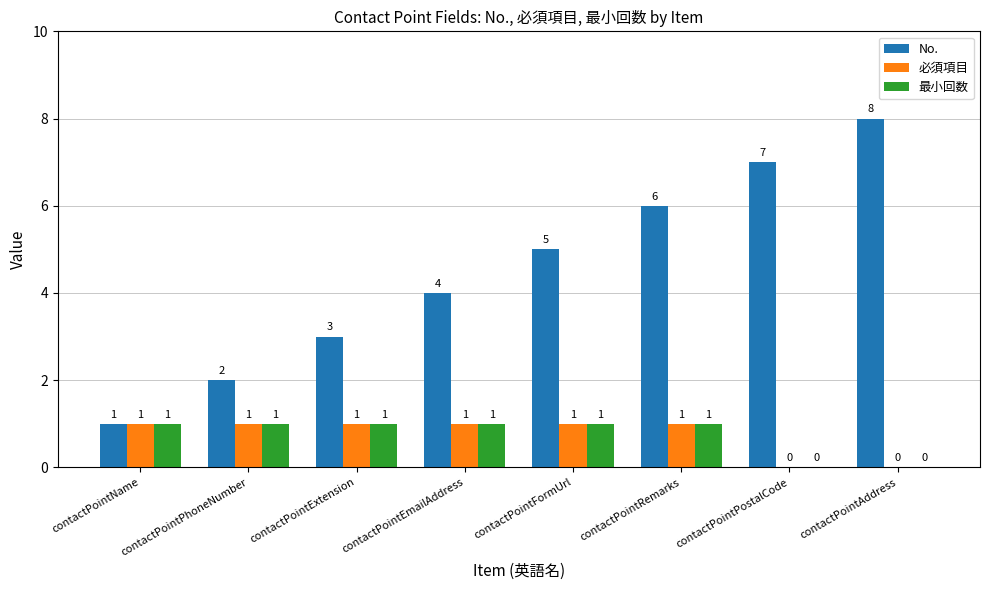

How many groups of bars are there?

8